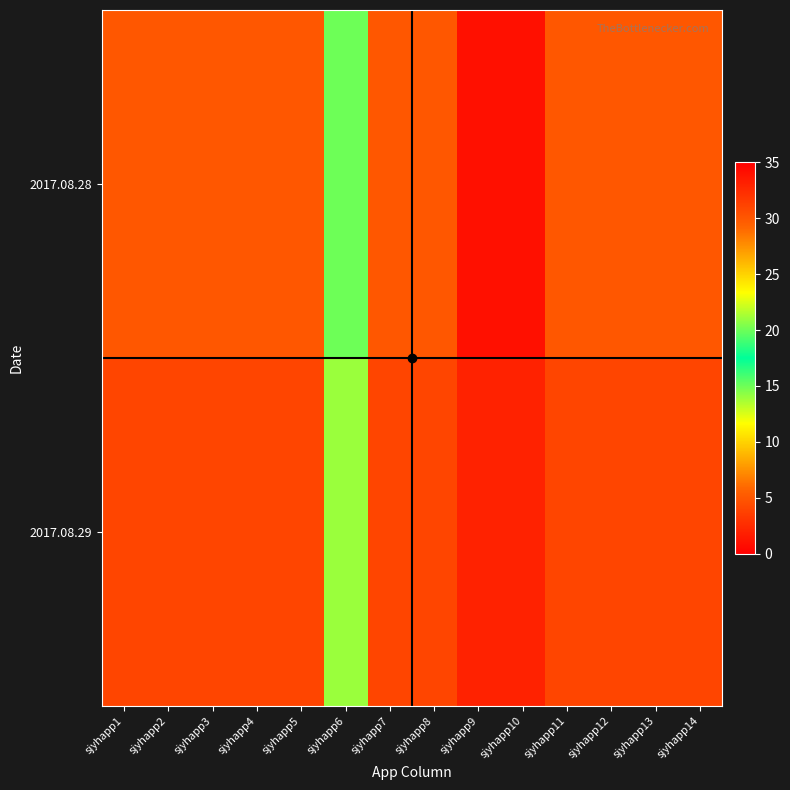

How many categories are shown in the chart?

14